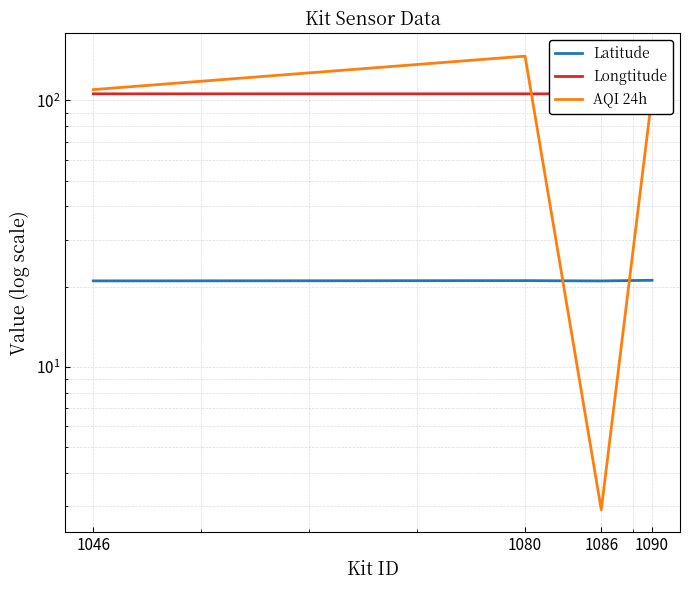

Is it true that Longtitude equals 168.6 at 1090?

False